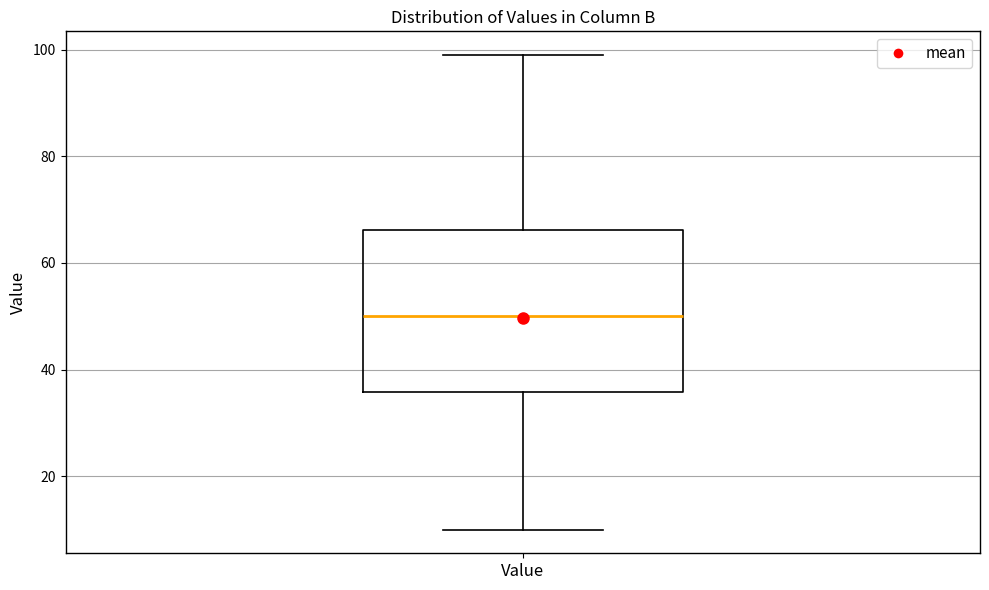

Where is the upper edge of the box for Value on the y-axis? The values are not printed on the chart, so give them approximately, as read against the axis.

66